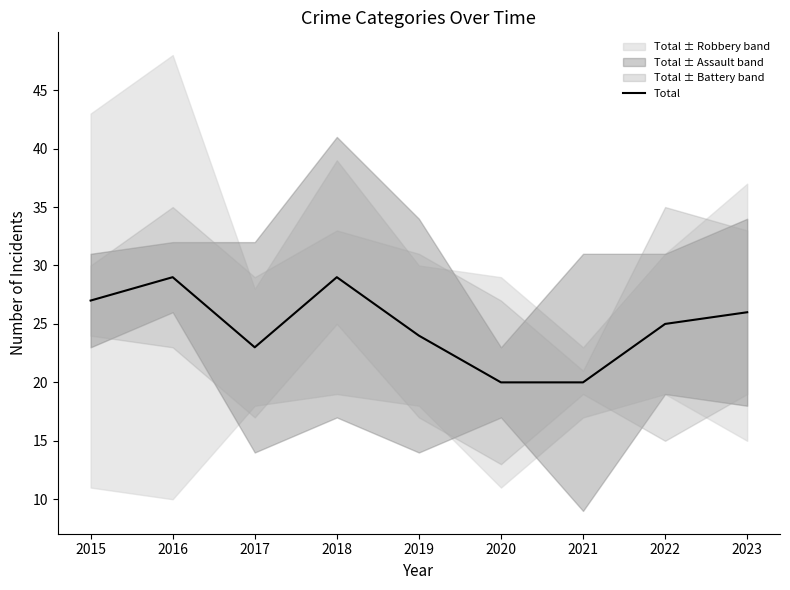

Is it true that the value at 2022 is 6?

False